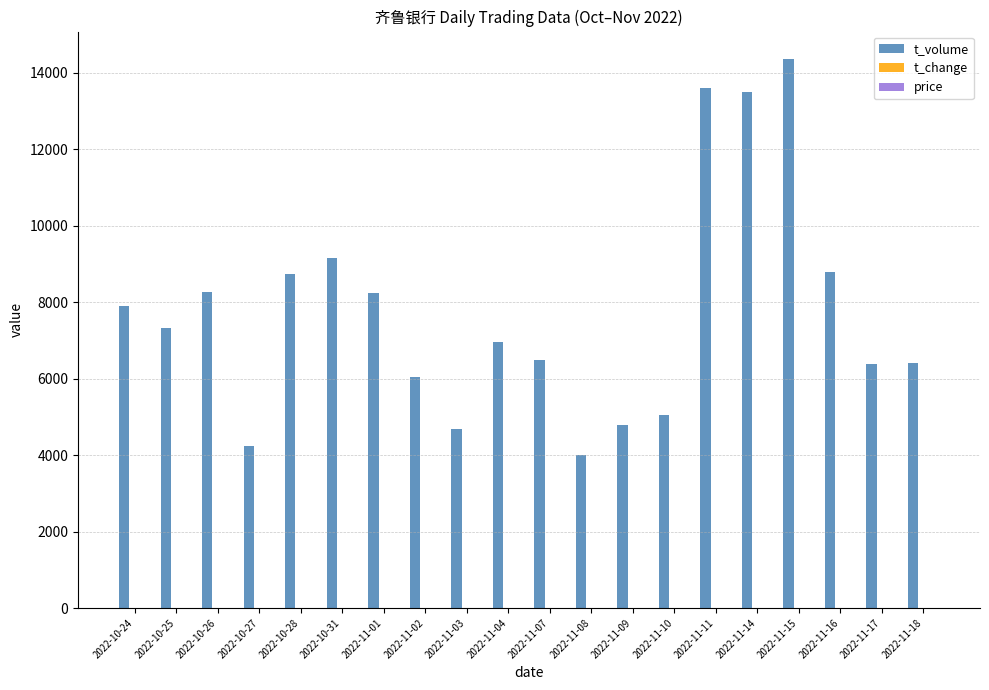

What is the maximum value shown in the chart?

14360.0